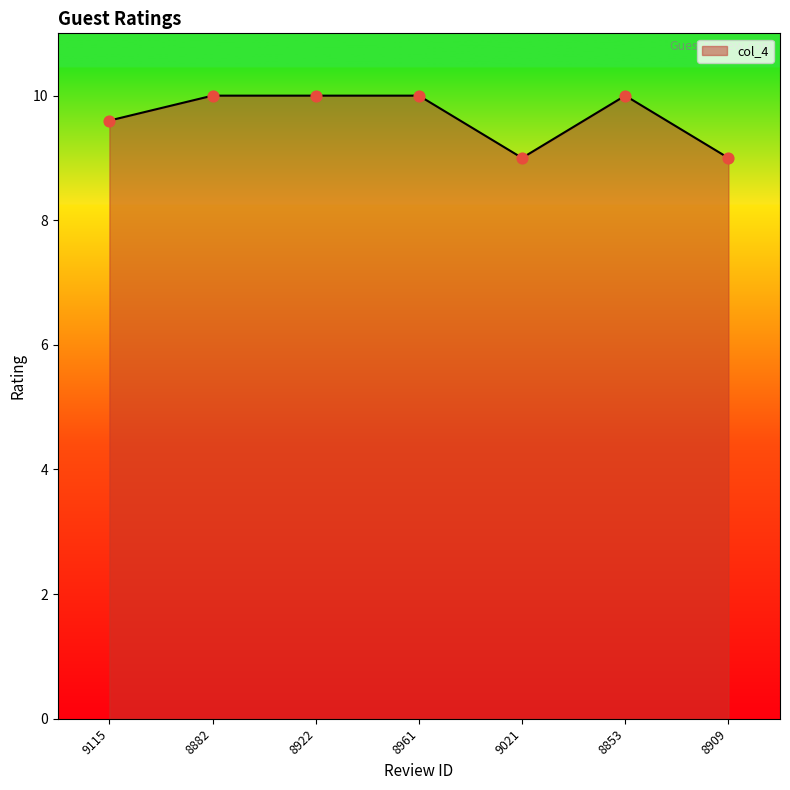

Which has a higher value, 8922 or 9115?

8922